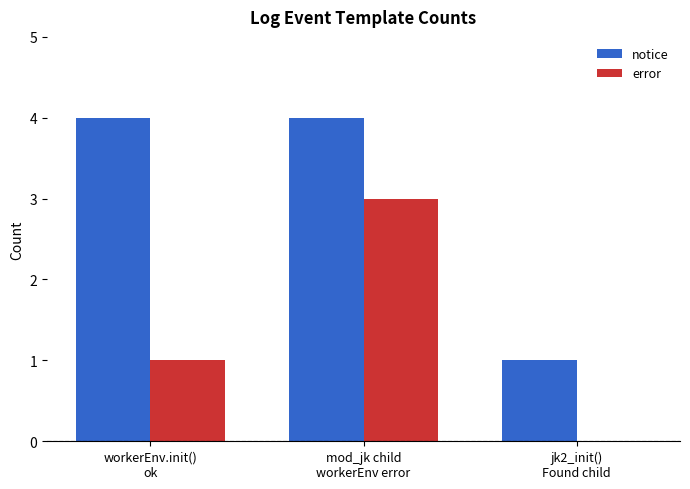

What are all the series names shown in the legend?

notice, error